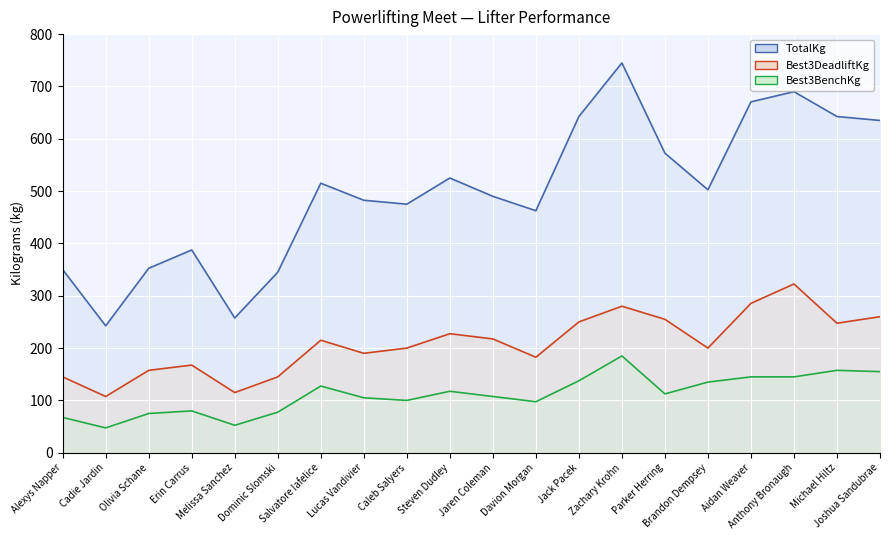

True or false: TotalKg has a value of 572.5 at Parker Herring.

True